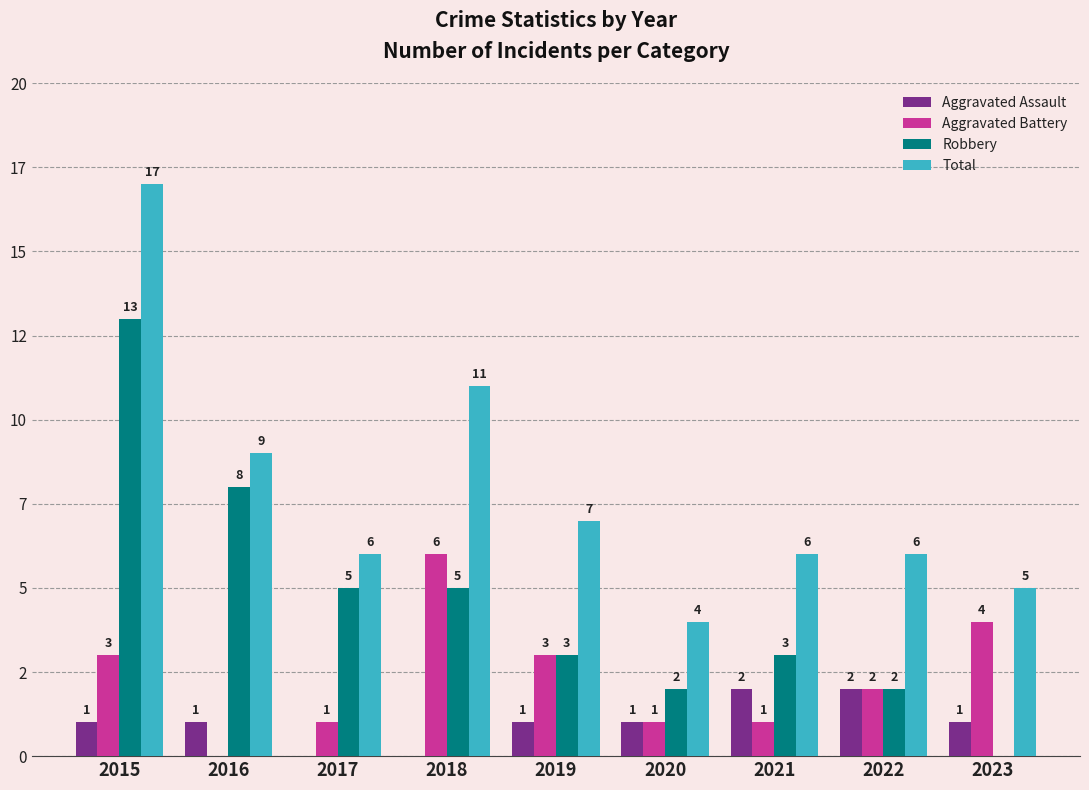

List the series in order of their peak value, highest first.

Total, Robbery, Aggravated Battery, Aggravated Assault